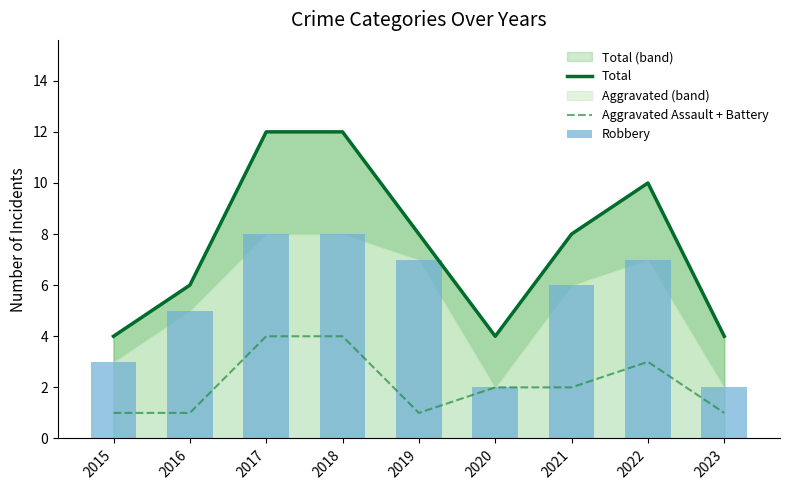

Count the Robbery values in the range 3 to 7.

5